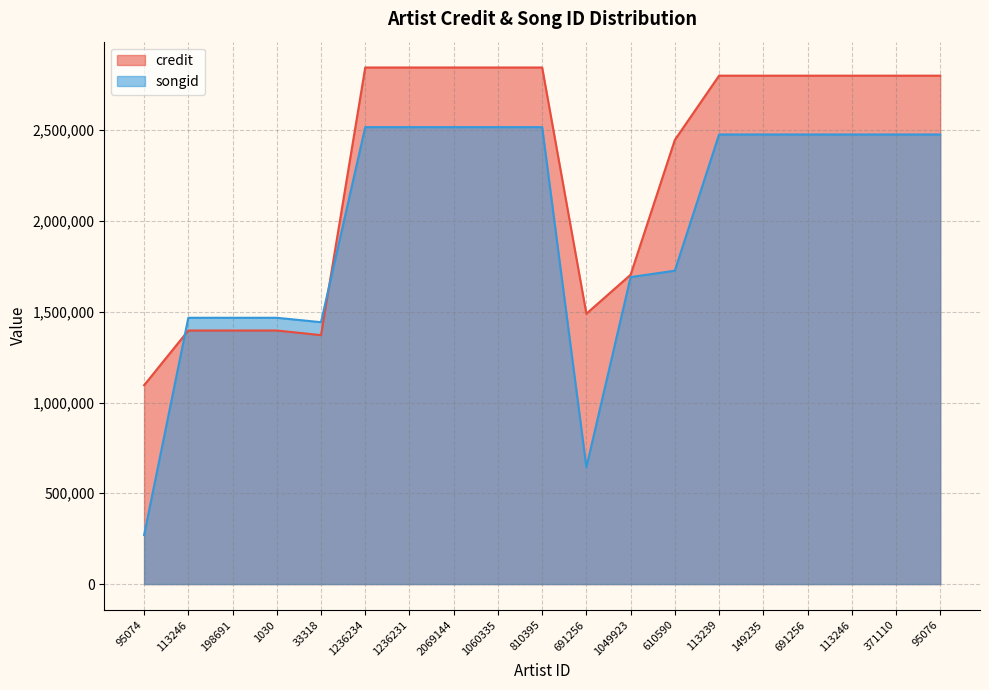

Is the value of credit at 610590 greater than the value of songid at 113246?

Yes